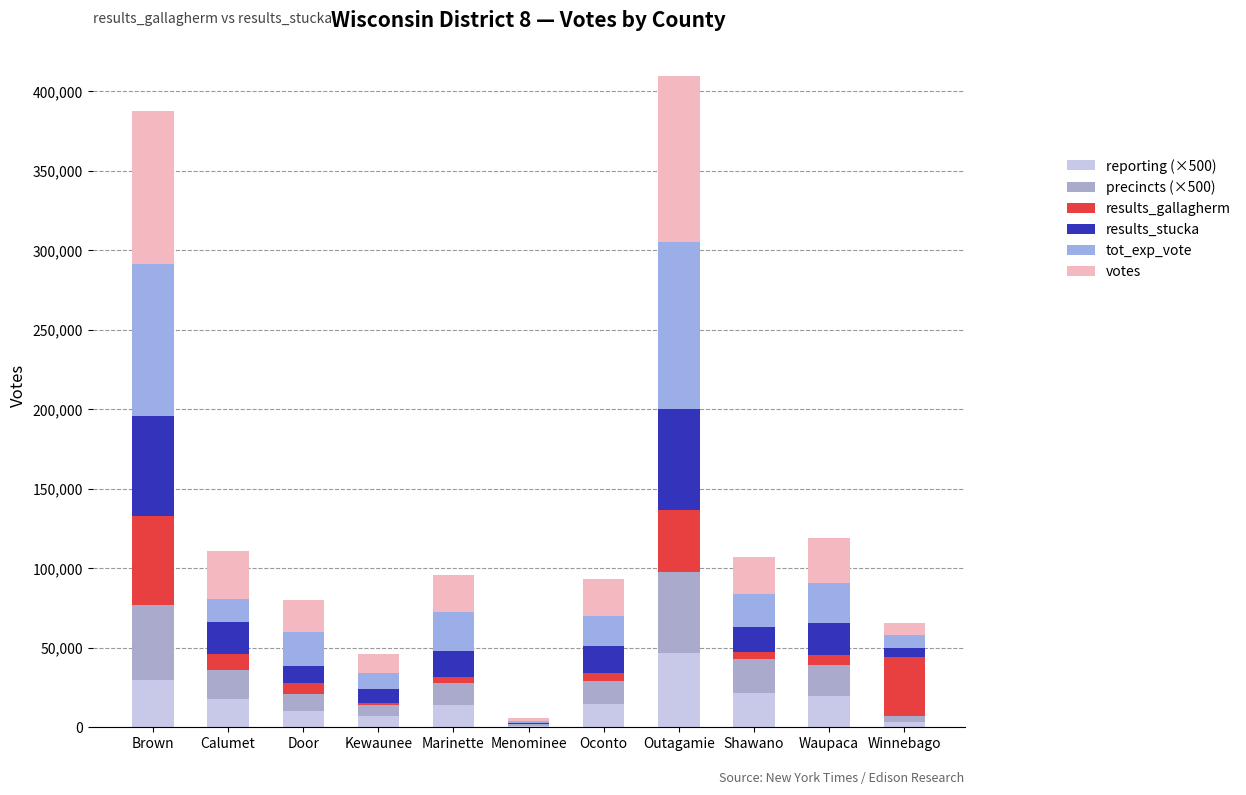

At which label is tot_exp_vote closest to 53128?

Waupaca